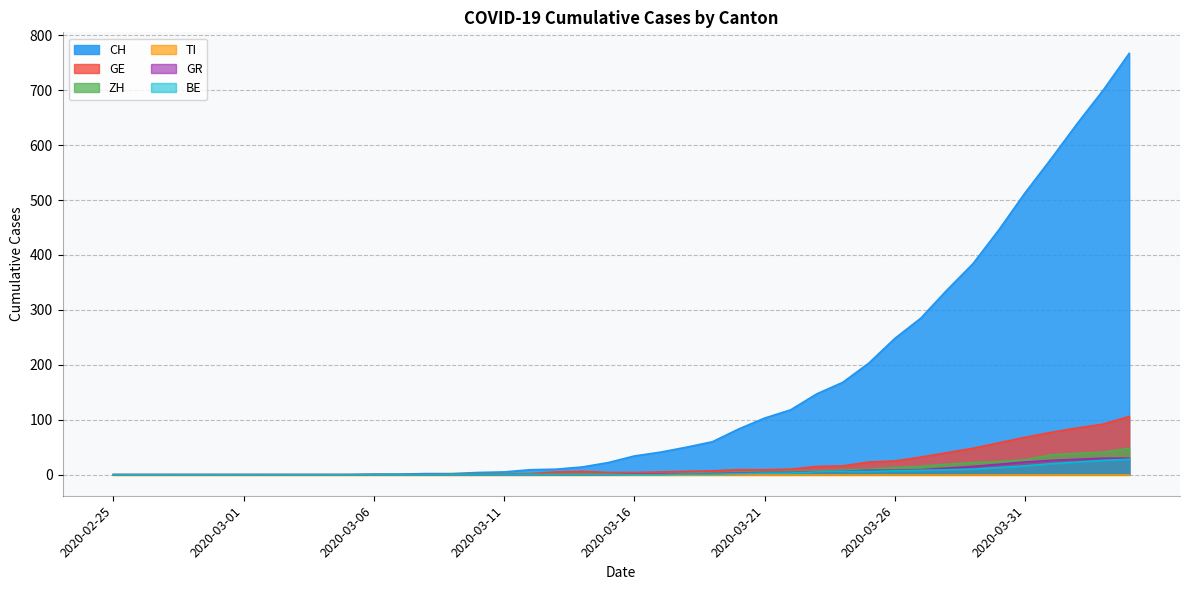

At which category is the sum across all series the highest?

2020-04-04